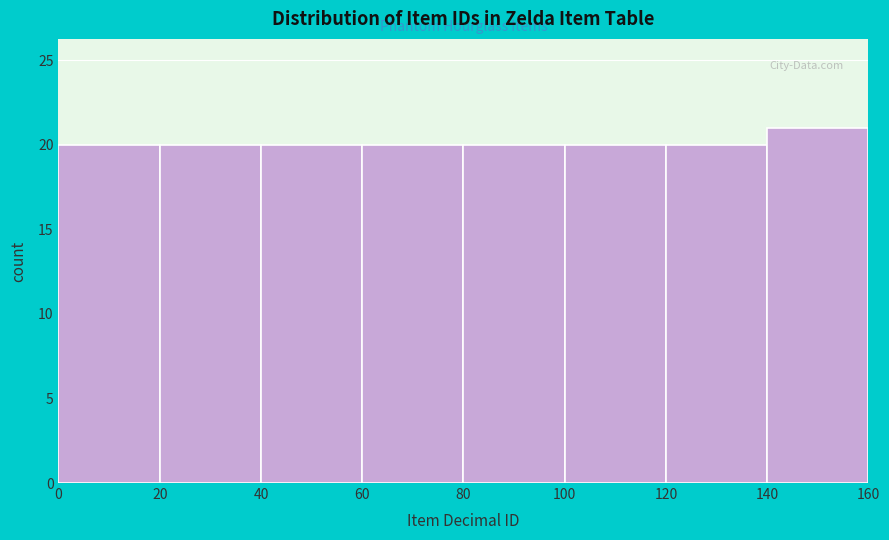

What is the height of the bar covering 40 to 60 on the x-axis? The values are not printed on the chart, so give them approximately, as read against the axis.

20